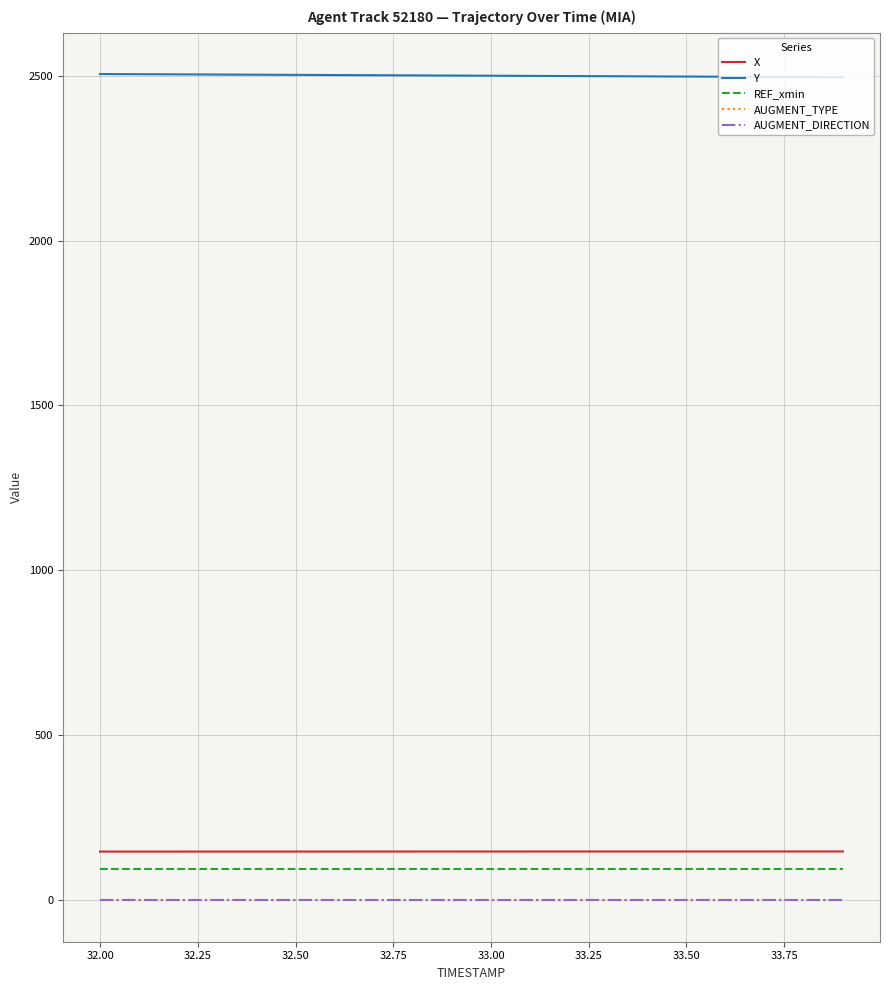

True or false: AUGMENT_DIRECTION and REF_xmin cross at least once.

False